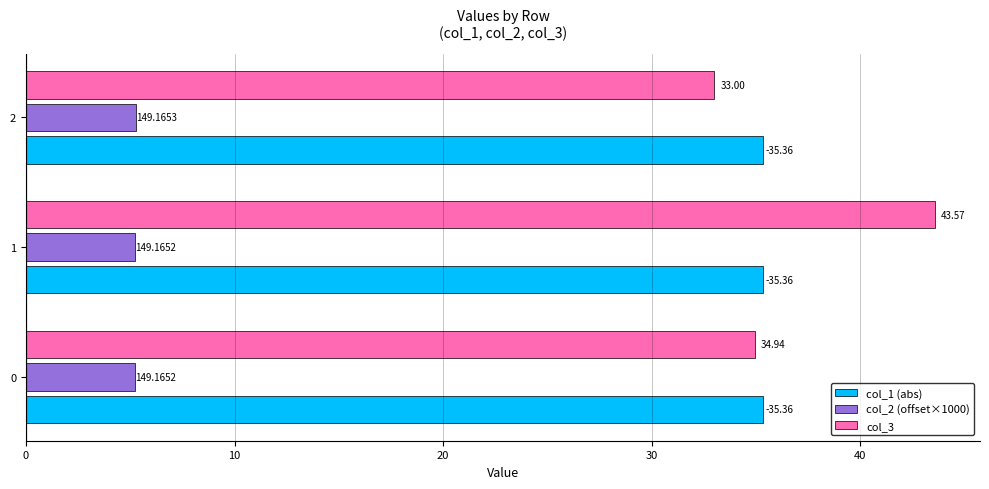

What are all the series names shown in the legend?

col_1 (abs), col_2 (offset×1000), col_3